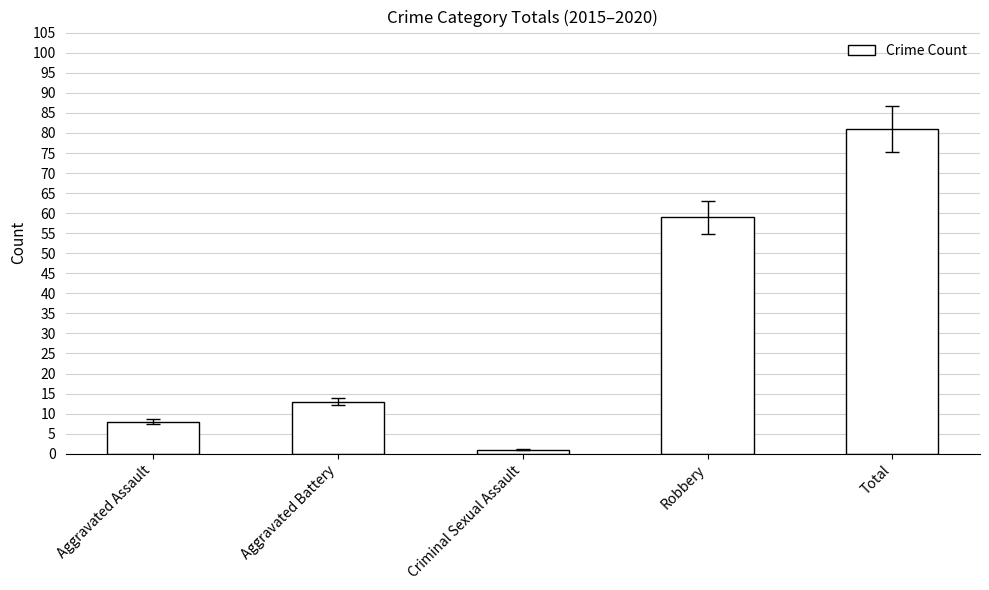

What is the label of the 1st bar from the left?

Aggravated Assault